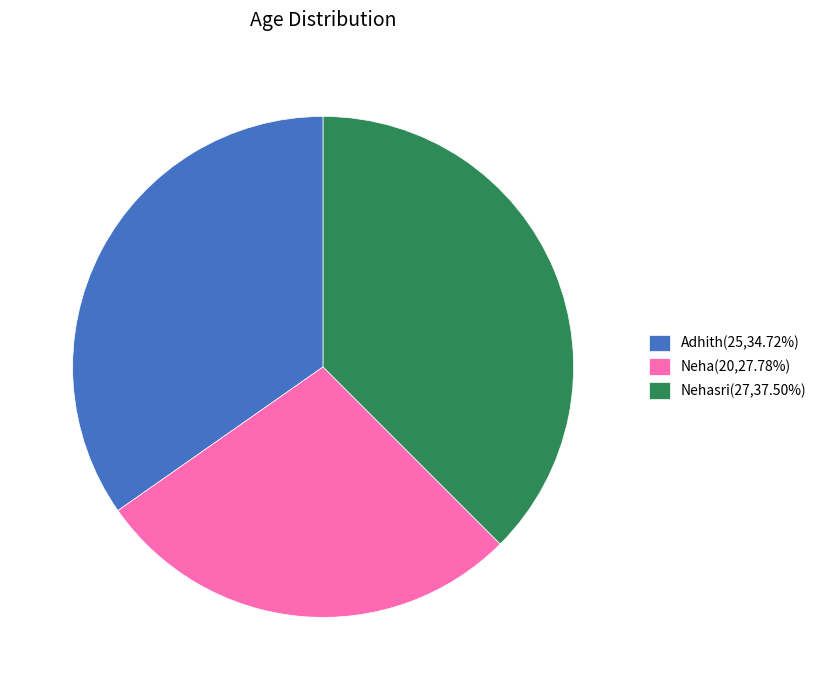

Do Nehasri(27,37.50%) and Adhith(25,34.72%) together represent more than half of the pie?

Yes